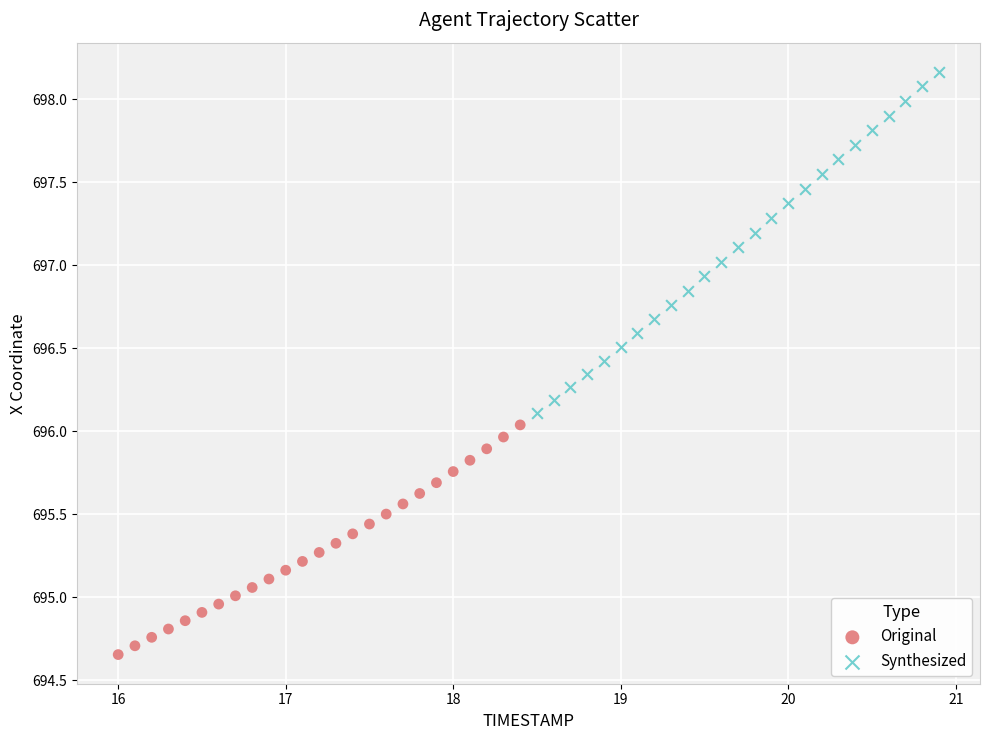

Which series reaches the maximum Y coordinate?

Synthesized